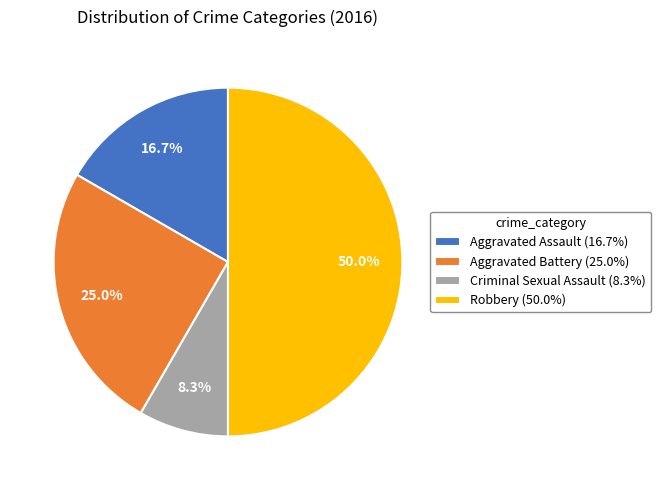

How many segments does this pie chart have?

4